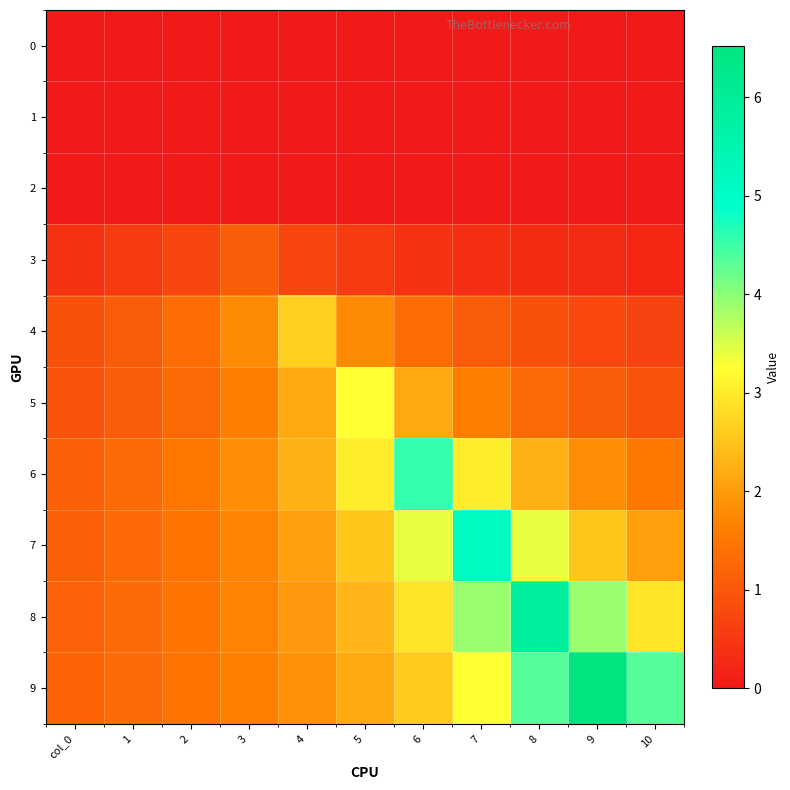

Rank the series at 5 from highest to lowest value.

5, 6, 7, 8, 9, 4, 3, 0, 1, 2